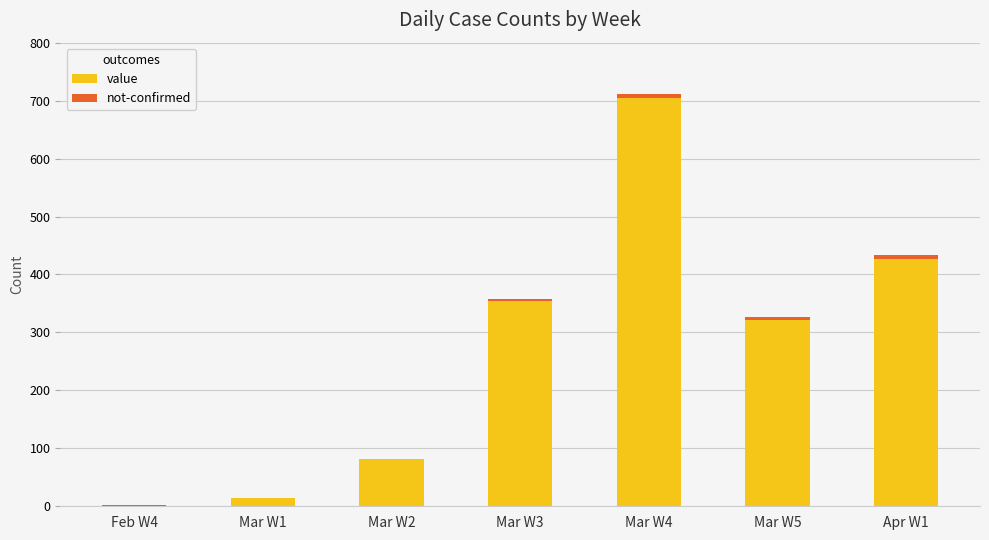

Where is value nearest to the value 352?

Mar W3